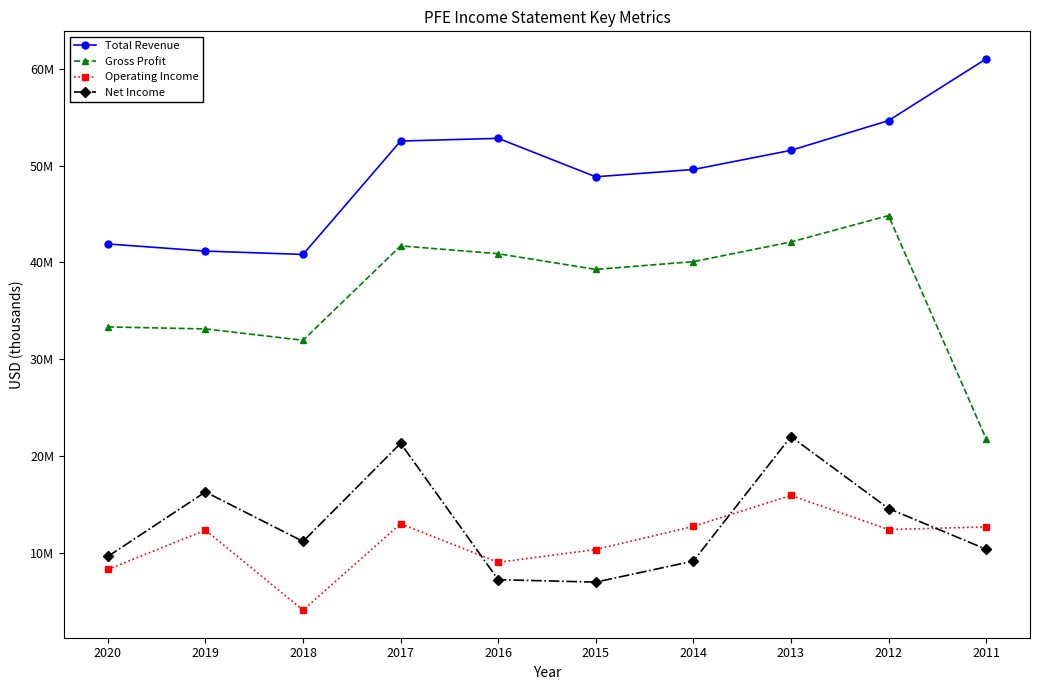

What is the maximum value shown in the chart?

61035000